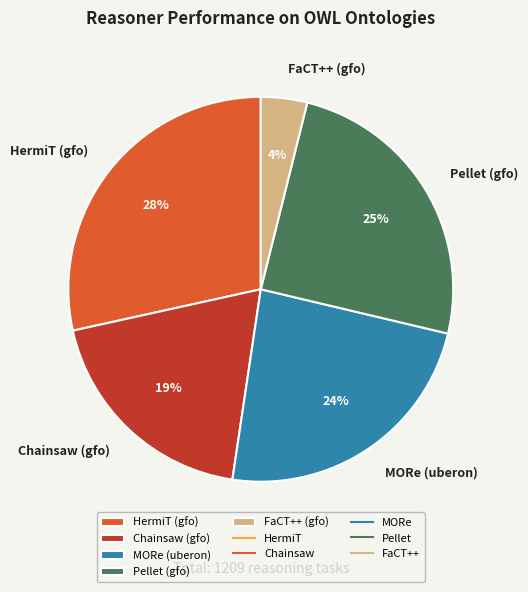

Is there any slice that represents more than half of the pie?

No